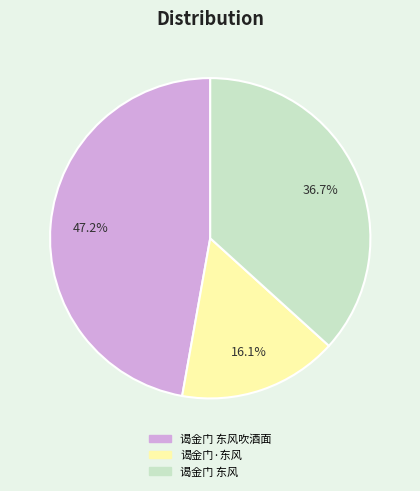

Combined, what portion of the pie is 谒金门 东风 and 谒金门·东风?

52.8%